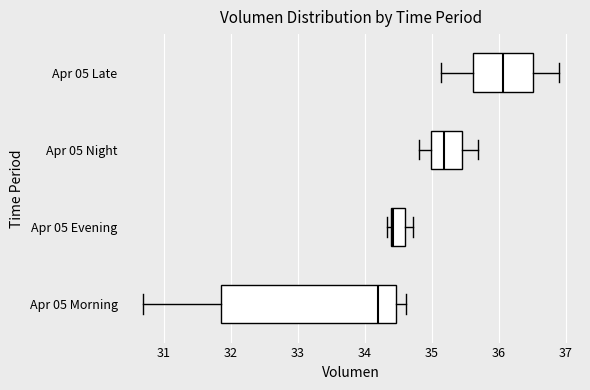

Which box is the widest, from its left edge to its right edge?

Apr 05 Morning